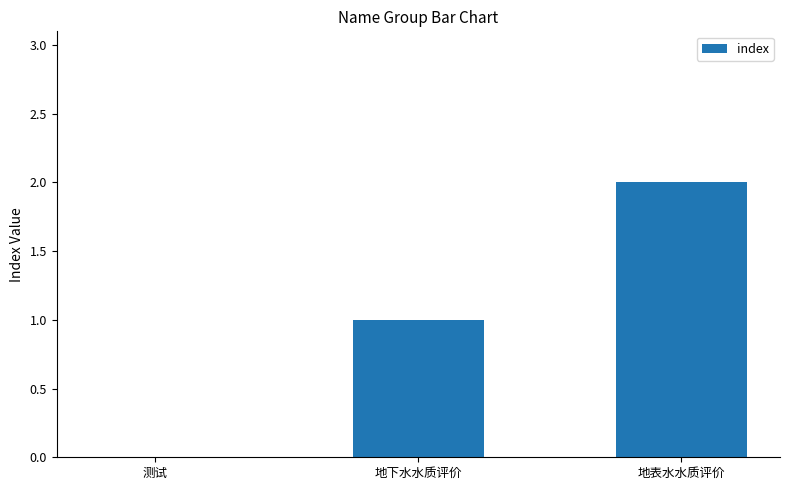

Which label corresponds to the largest value in the chart?

地表水水质评价